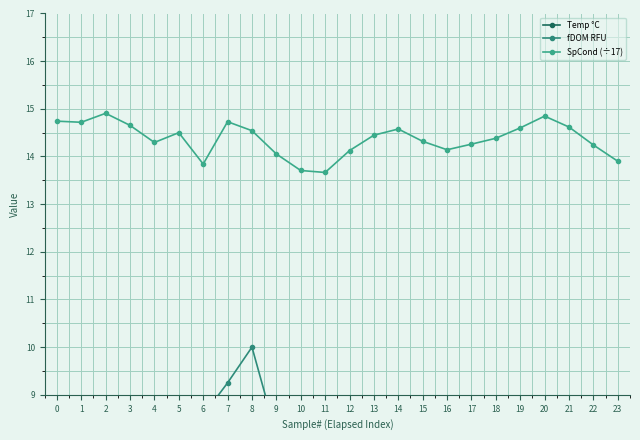

Reading left to right, list all the values displayed in this chart.

Temp °C: 0=21.9	1=21.1	2=21.1	3=24.8	4=26.6	5=24.3	6=22.4	7=21.9	8=22.1	9=25.1	10=27.0	11=24.0	12=22.6	13=21.9	14=21.6	15=24.7	16=28.8	17=24.8	18=22.7	19=22.2	20=22.0	21=25.5	22=29.5	23=26.1
fDOM RFU: 0=8.0	1=8.1	2=7.8	3=6.7	4=6.8	5=7.7	6=8.6	7=9.2	8=10.0	9=8.2	10=8.0	11=8.8	12=8.8	13=8.7	14=8.2	15=7.4	16=6.7	17=8.0	18=8.3	19=8.4	20=8.1	21=6.9	22=6.9	23=8.3
SpCond (÷17): 0=14.7	1=14.7	2=14.9	3=14.7	4=14.3	5=14.5	6=13.8	7=14.7	8=14.5	9=14.1	10=13.7	11=13.7	12=14.1	13=14.4	14=14.6	15=14.3	16=14.1	17=14.3	18=14.4	19=14.6	20=14.8	21=14.6	22=14.2	23=13.9